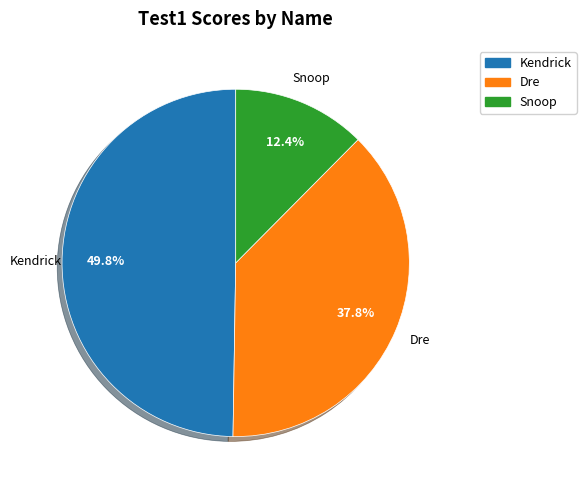

What is the total percentage of Kendrick and Snoop?

62.2%